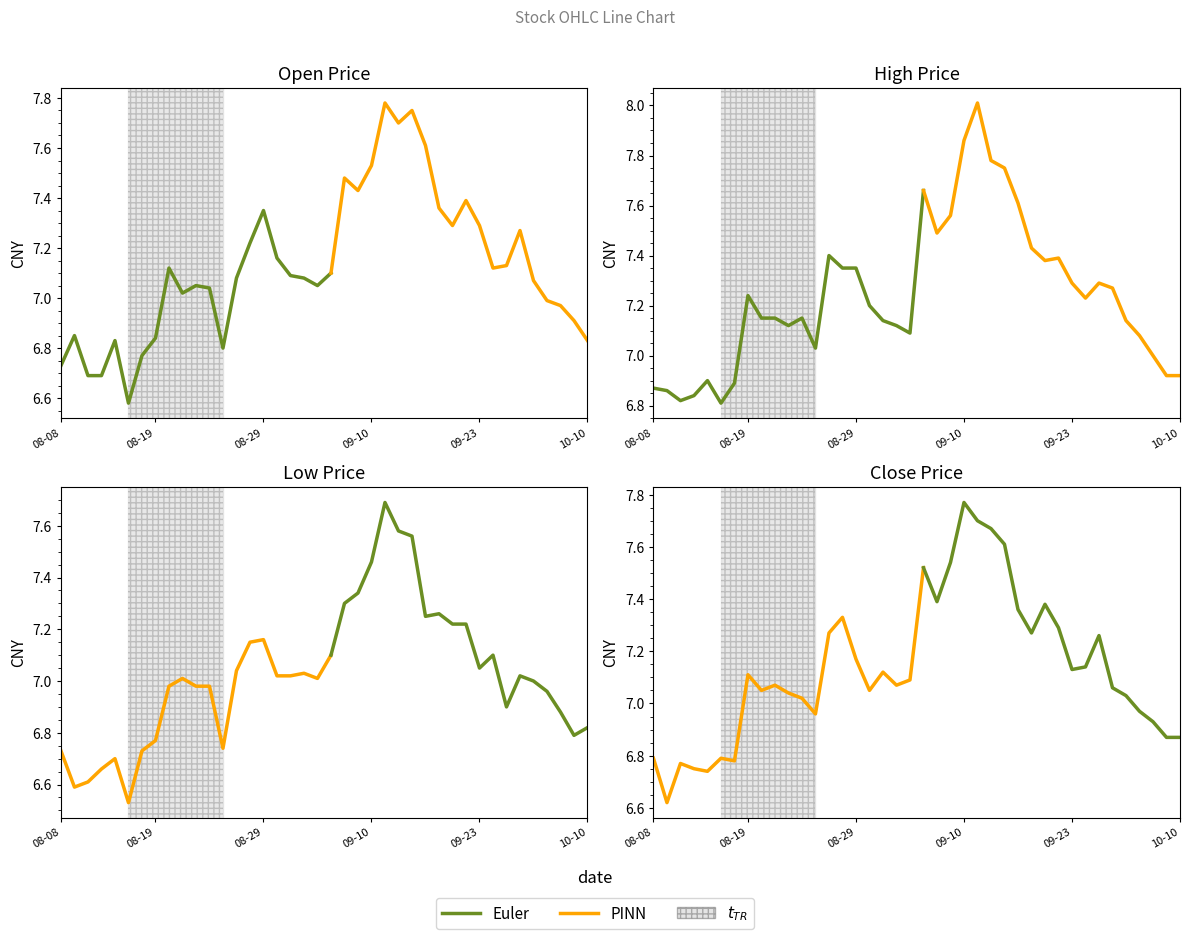

True or false: high has more than 0 interior local peaks.

True